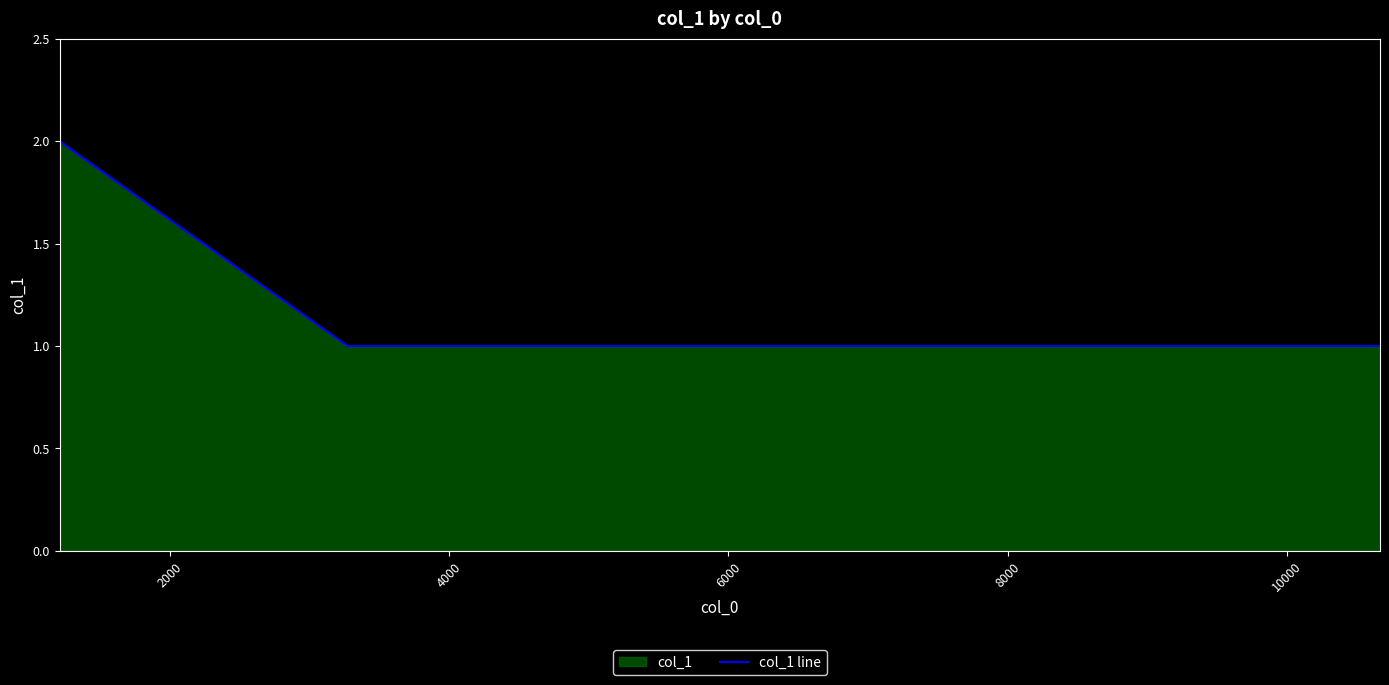

How many lines are shown in the chart?

1